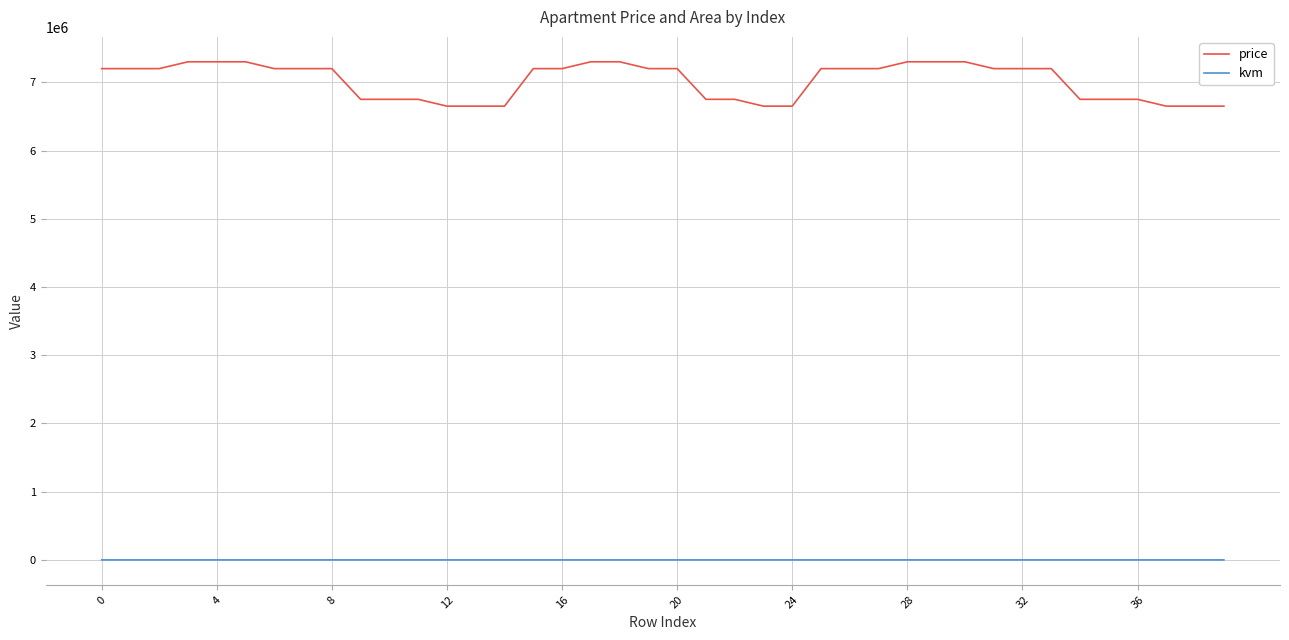

Which series has the largest range (max minus min)?

price